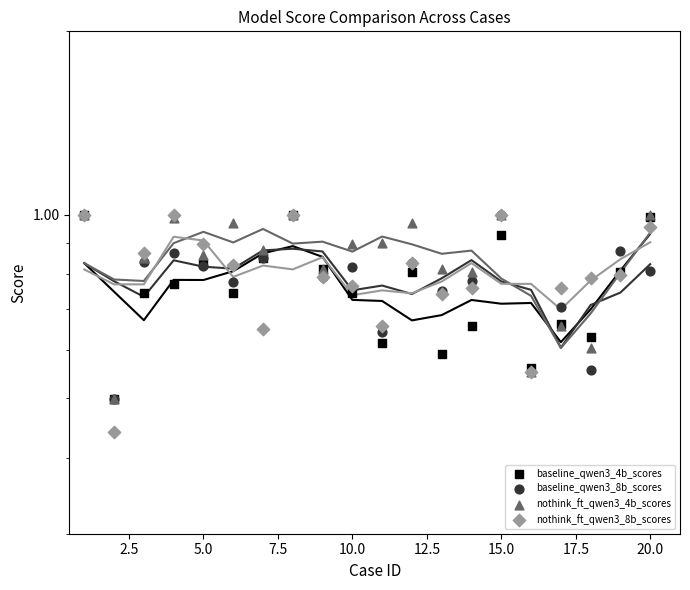

Which series contains the lowest Y value?

nothink_ft_qwen3_8b_scores